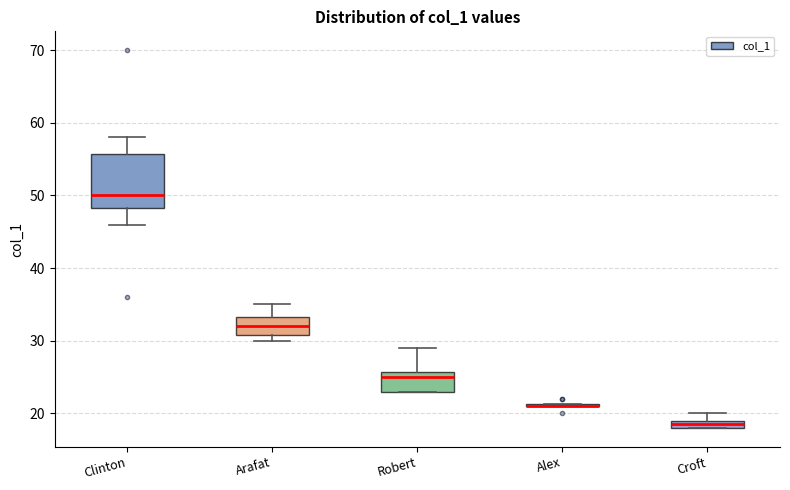

Which box is the tallest, from its lower edge to its upper edge?

Clinton